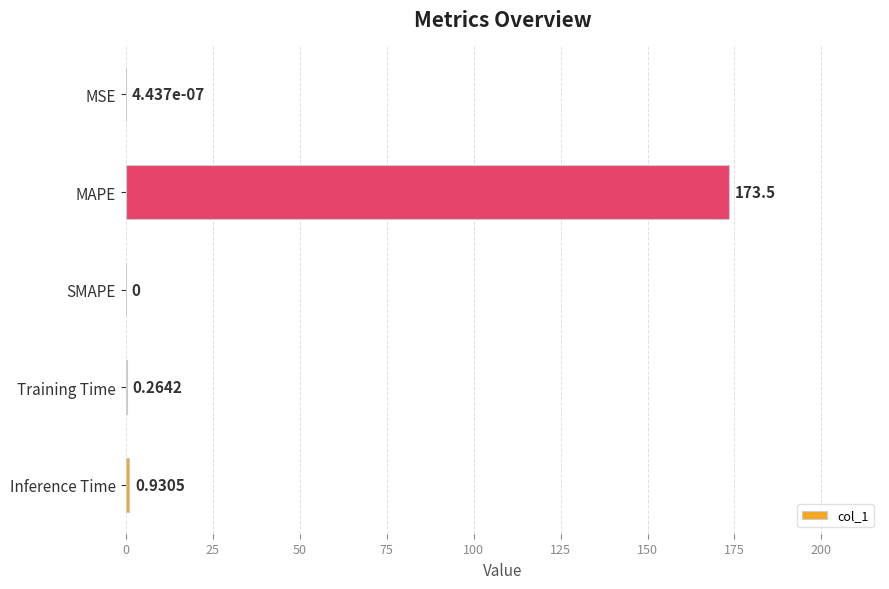

Which label corresponds to the largest value in the chart?

MAPE